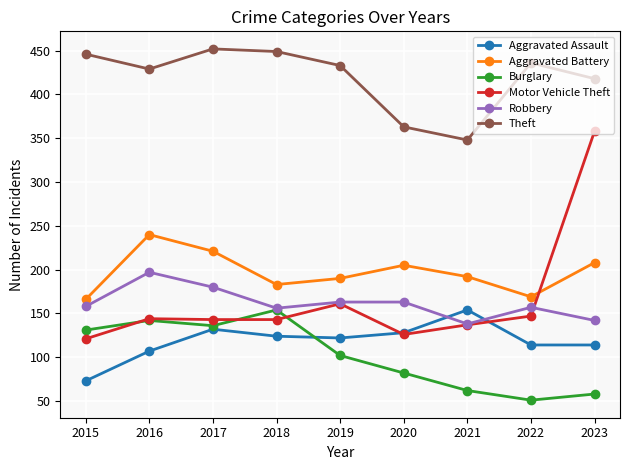

Is the value of Robbery at 2018 greater than the value of Aggravated Battery at 2018?

No